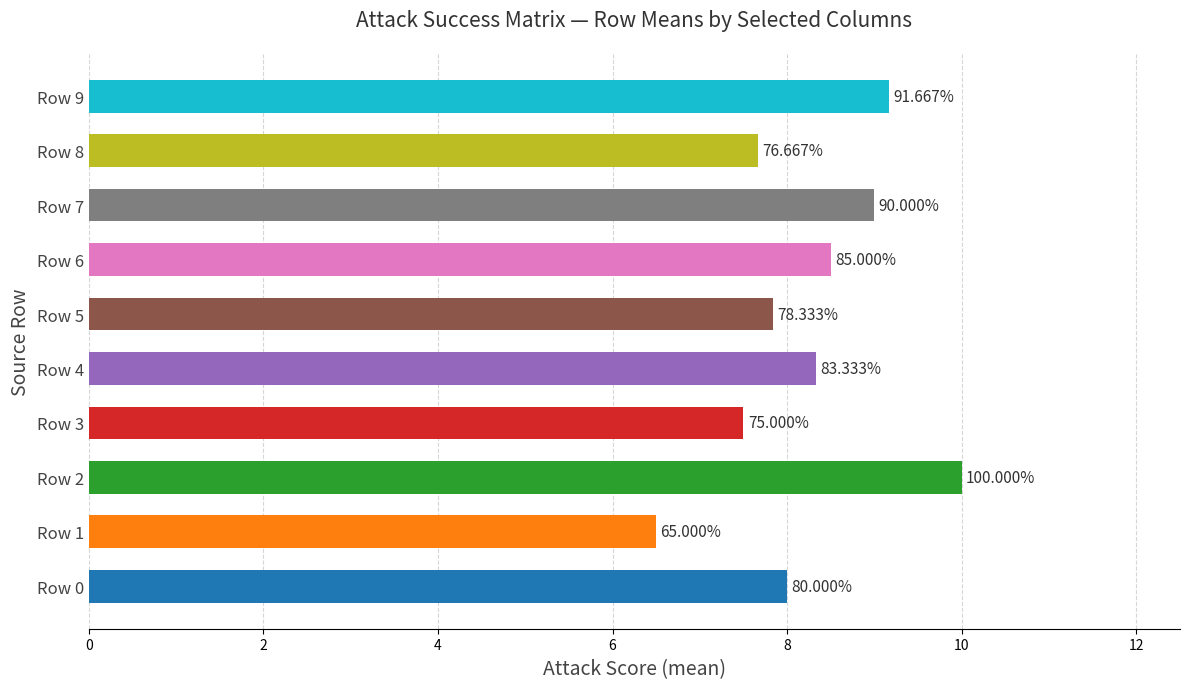

Does the chart contain stacked bars?

No